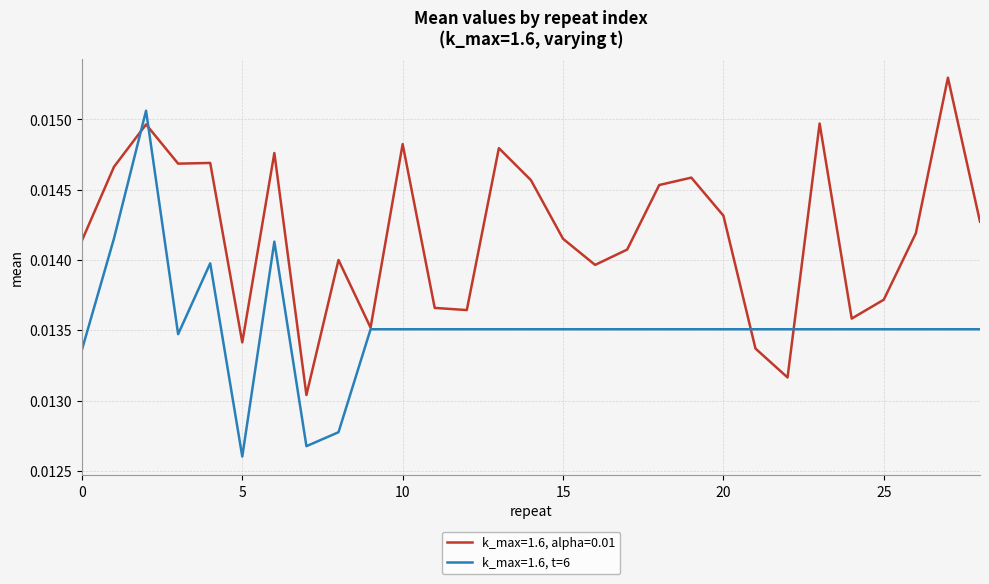

Does the chart have visible grid lines?

Yes